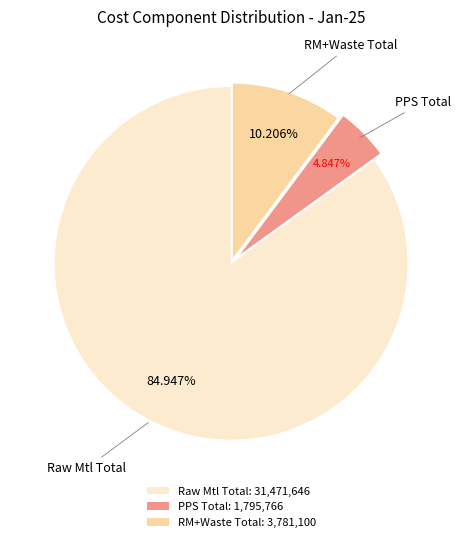

What is the ratio of the value at Raw Mtl Total: 31,471,646 to the value at PPS Total: 1,795,766?

17.5